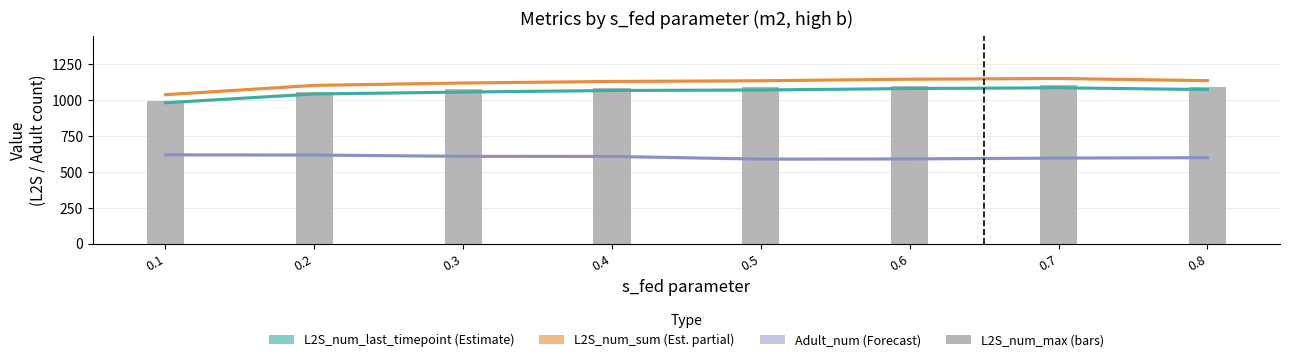

Rank the series at 0.4 from highest to lowest value.

L2S_num_sum, L2S_num_max, L2S_num_last_timepoint, Adult_num